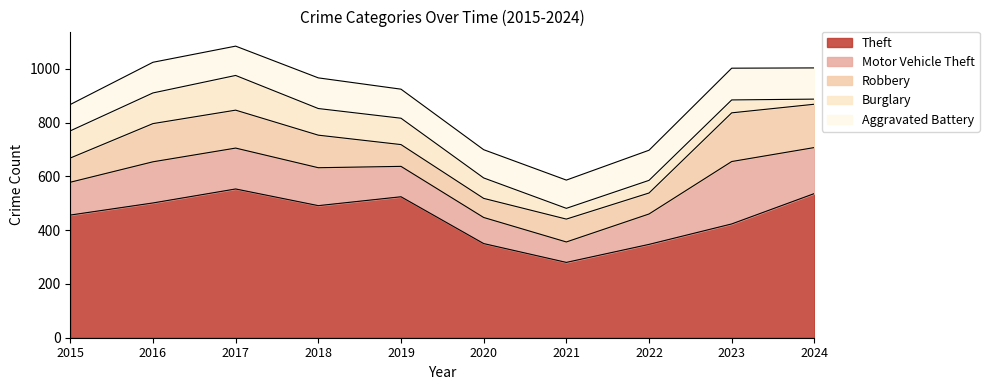

How many lines are shown in the chart?

5